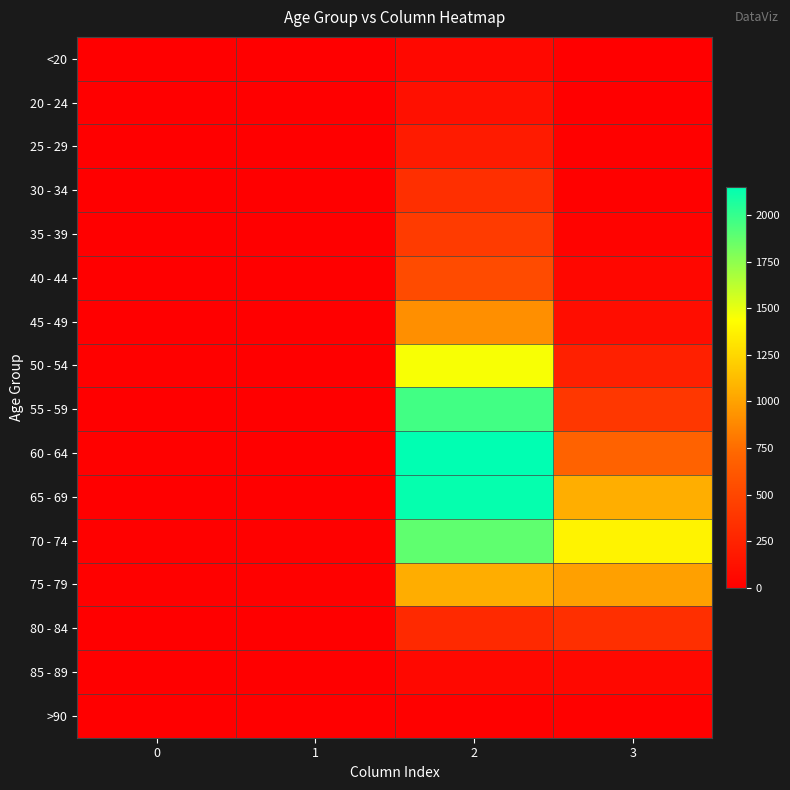

Which series has the largest total across all categories?

70 - 74